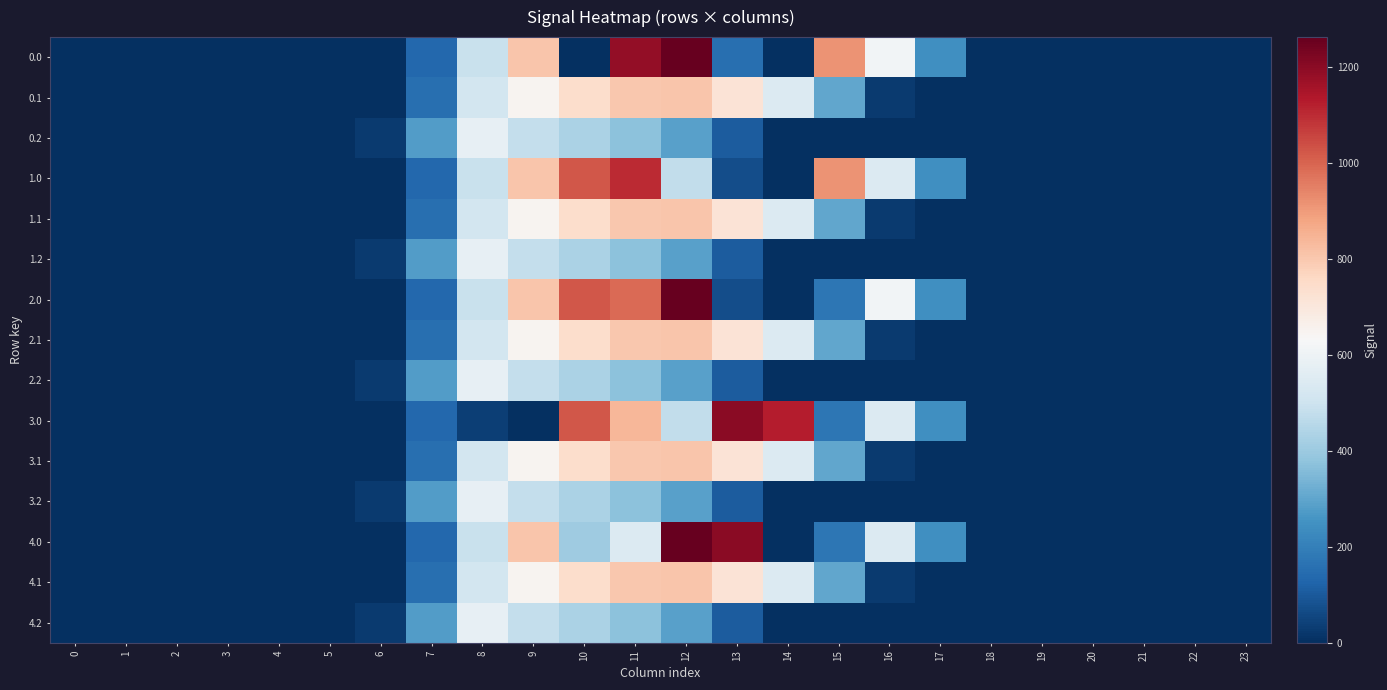

How many series are shown in this chart?

15